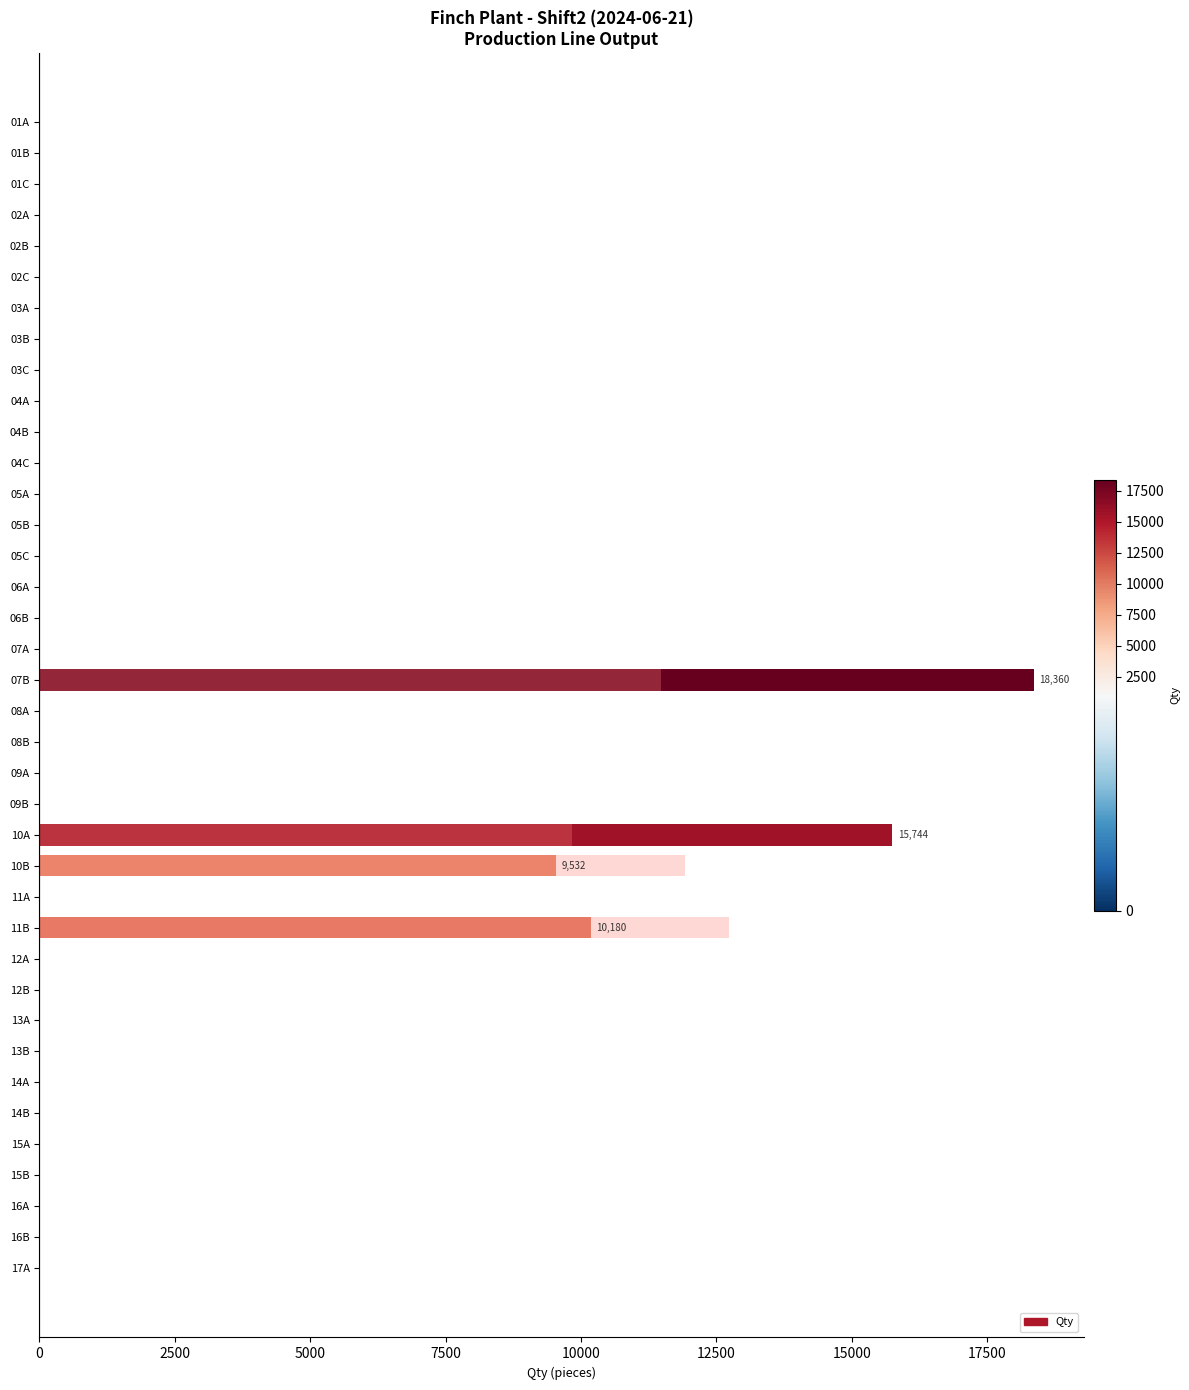

What position from the right is 06A?

23